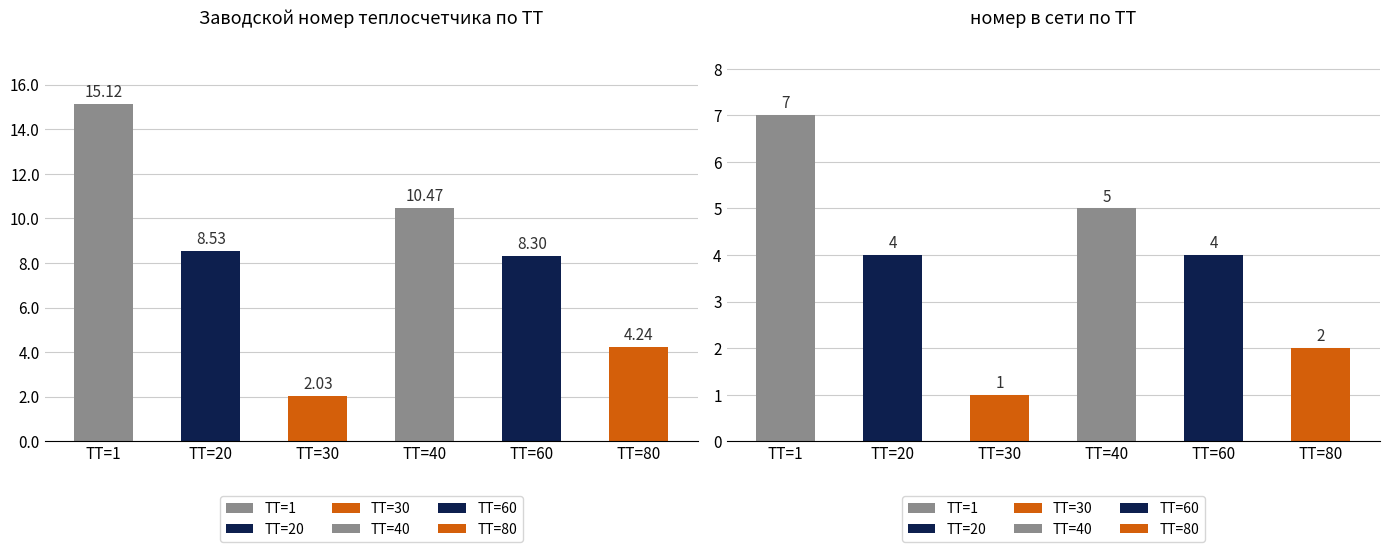

What is the spread (max minus min) of values at ТТ=20?

4.5